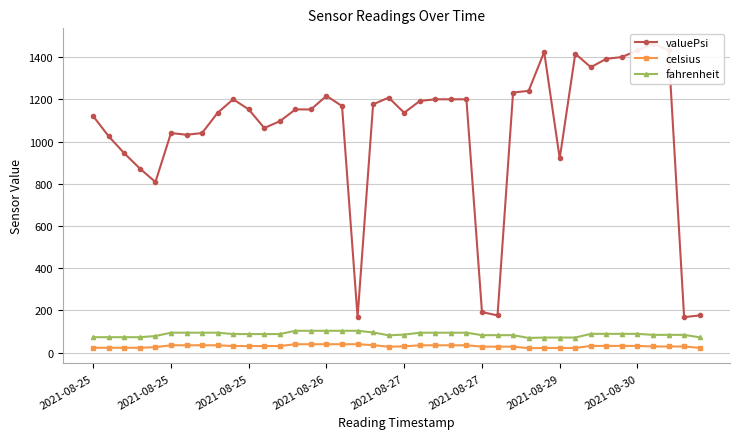

What are all the series names shown in the legend?

valuePsi, celsius, fahrenheit